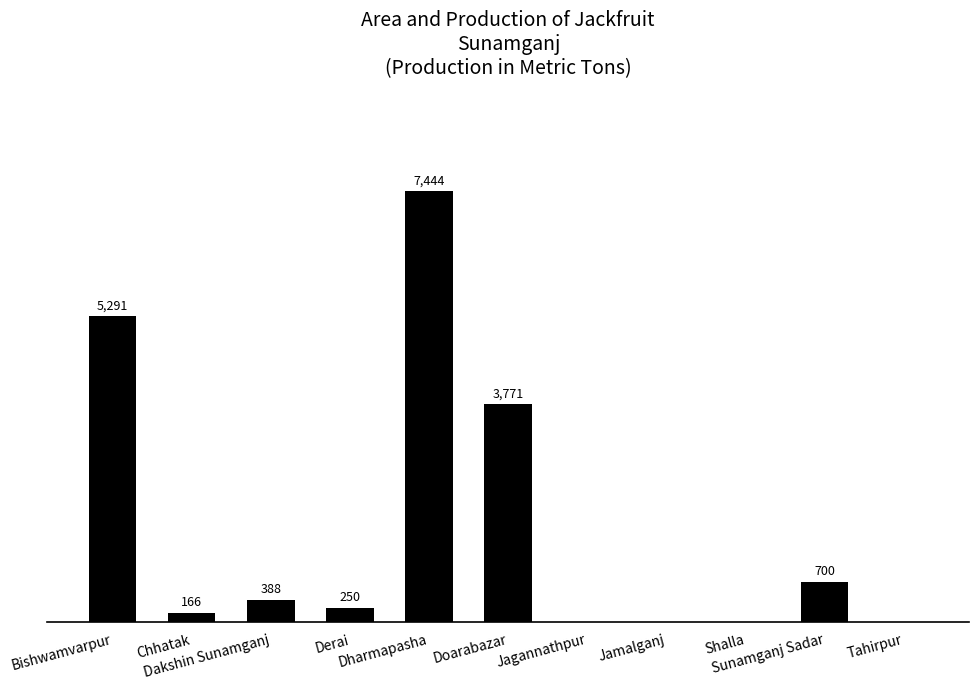

Are the bars horizontal?

No